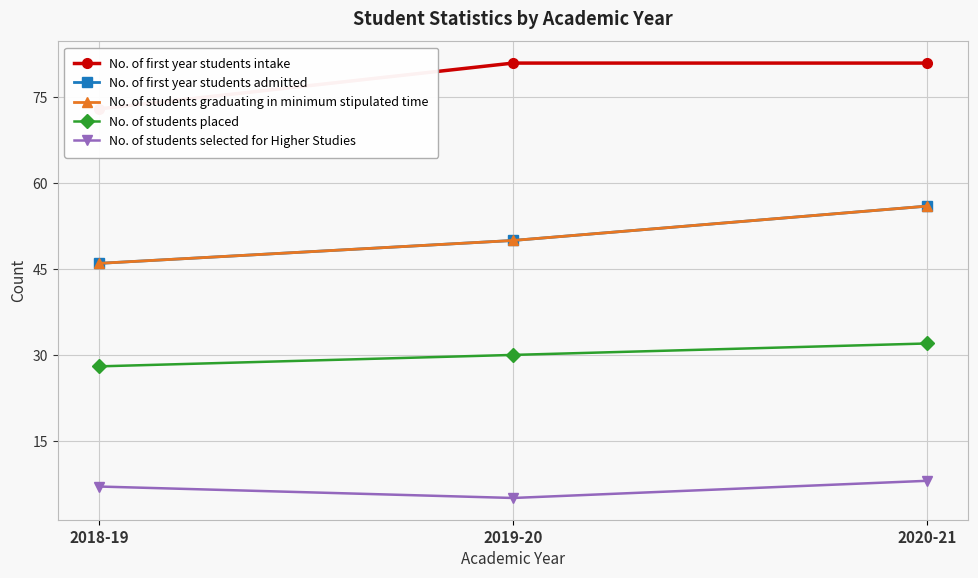

What is the value of the No. of students selected for Higher Studies point at the 2nd from the left?

5